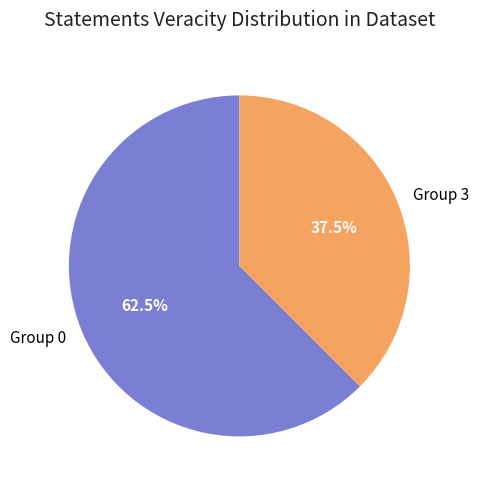

To the nearest percent, what is the average slice percentage?

50%